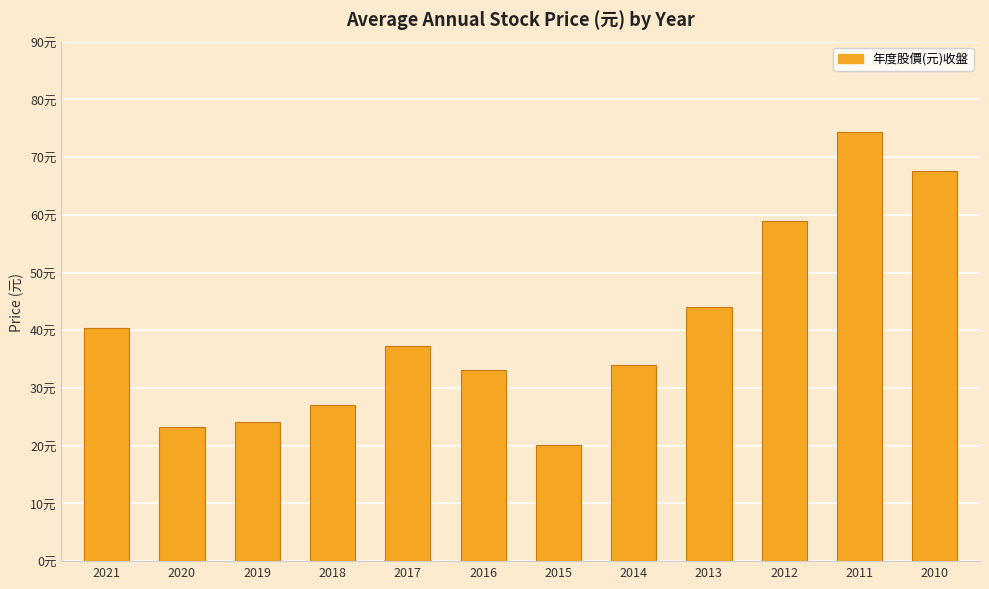

Does the chart contain any negative values?

No